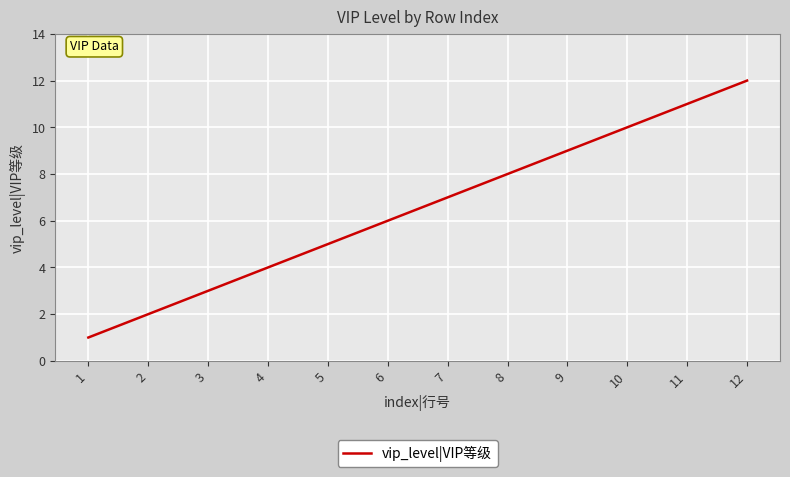

Where is the data nearest to the value 6?

6